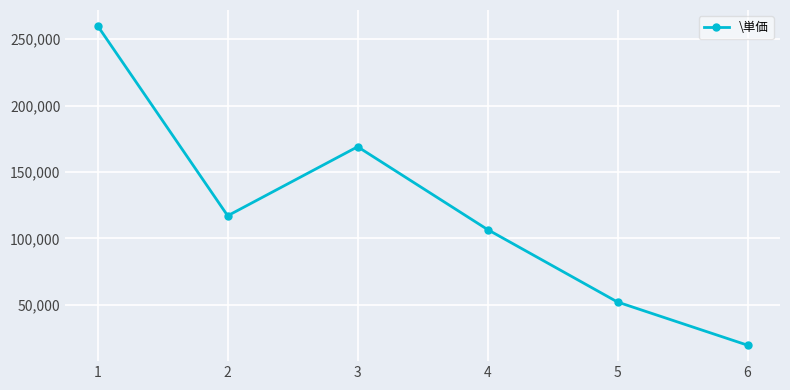

The value at 3 is 169000. True or false?

True